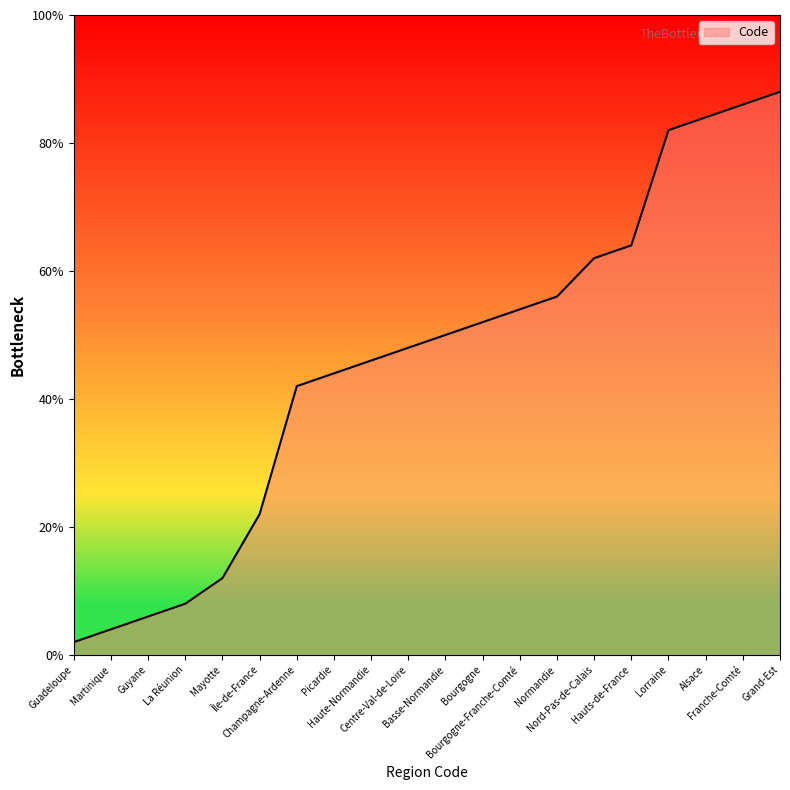

What position from the right is Nord-Pas-de-Calais?

6